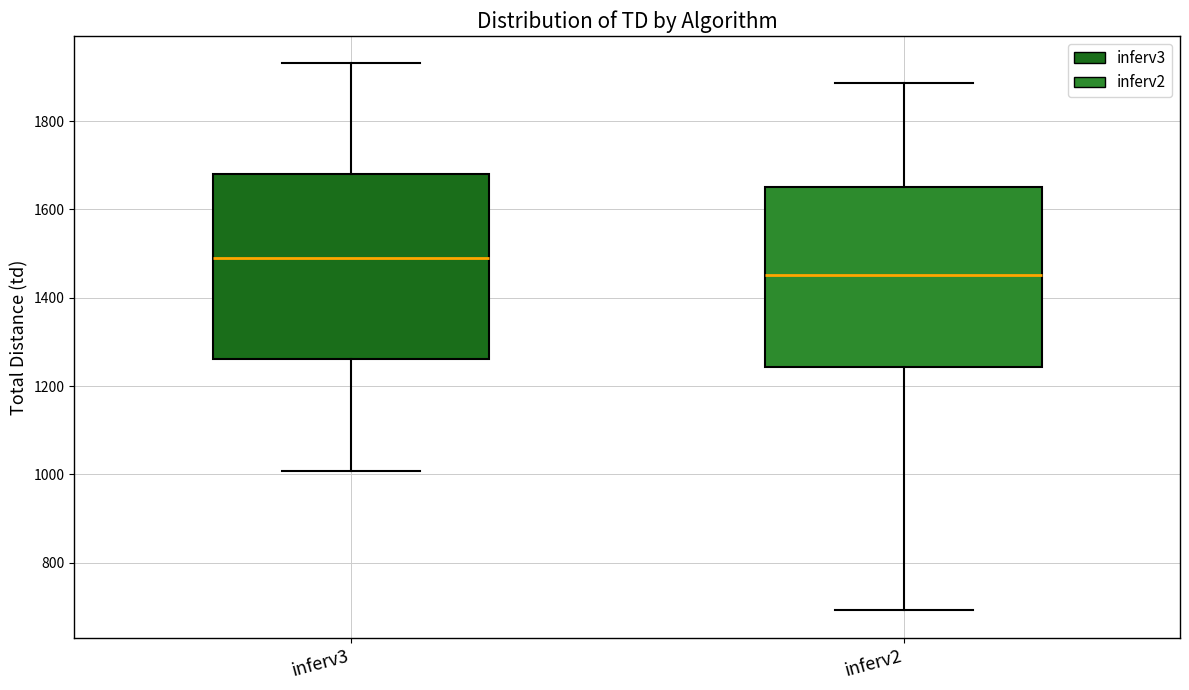

Which box's median line is the highest?

inferv3